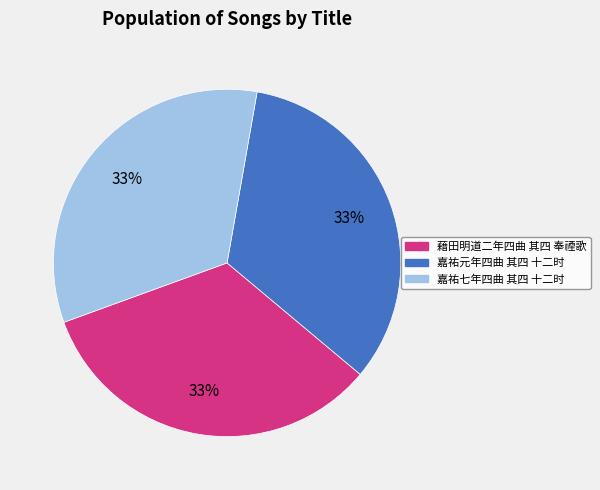

To the nearest percent, what portion does 藉田明道二年四曲 其四 奉禋歌 represent?

33%